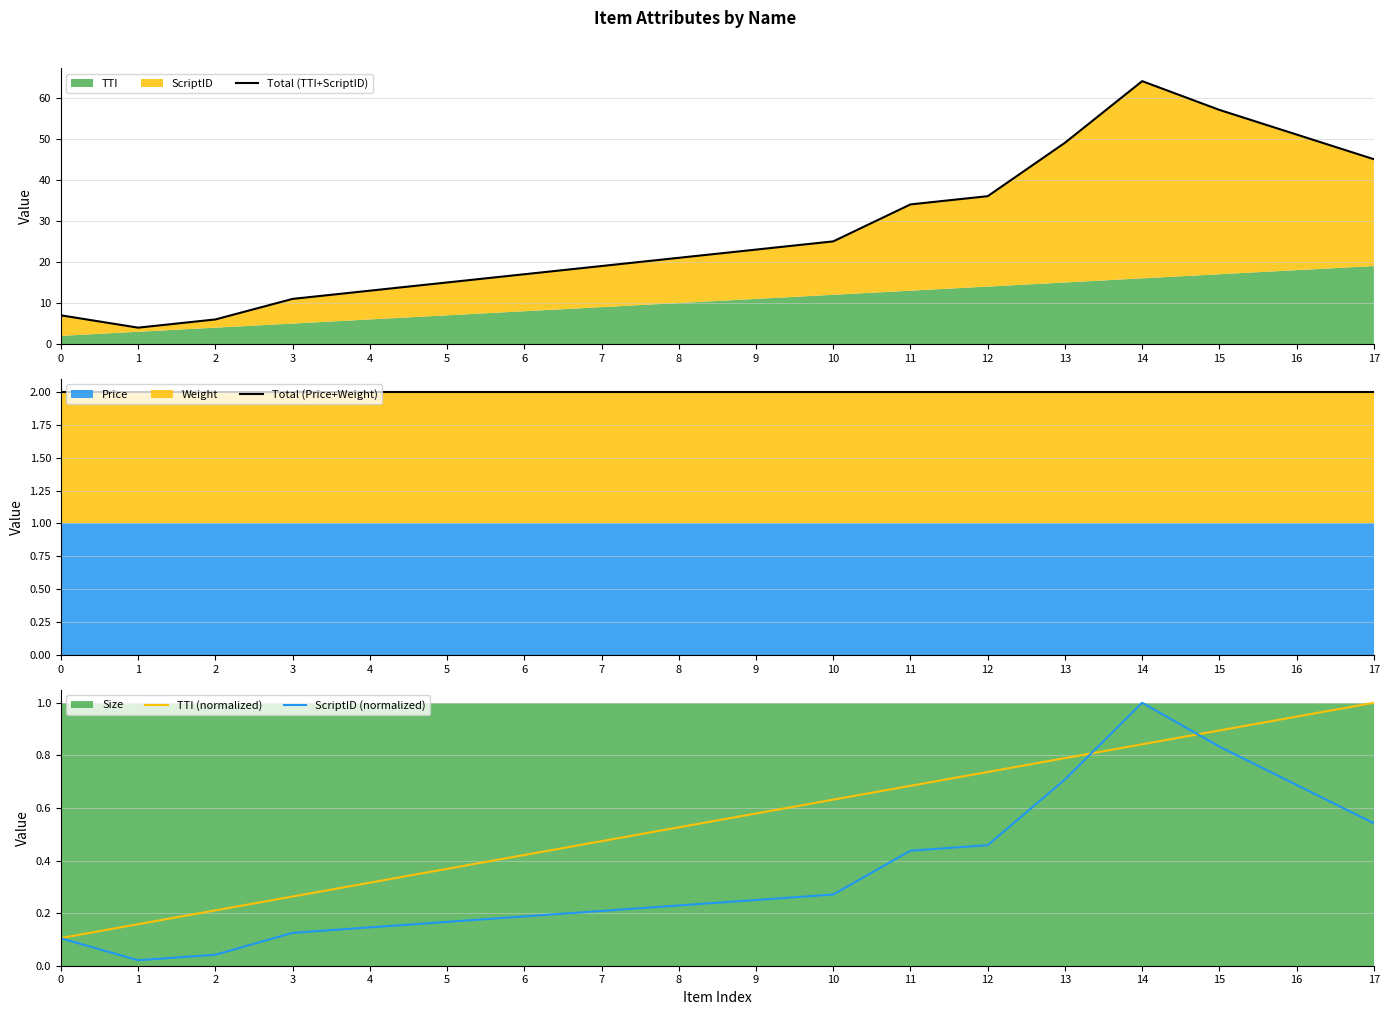

True or false: ScriptID (normalized) and Total (Price+Weight) intersect in this chart.

False